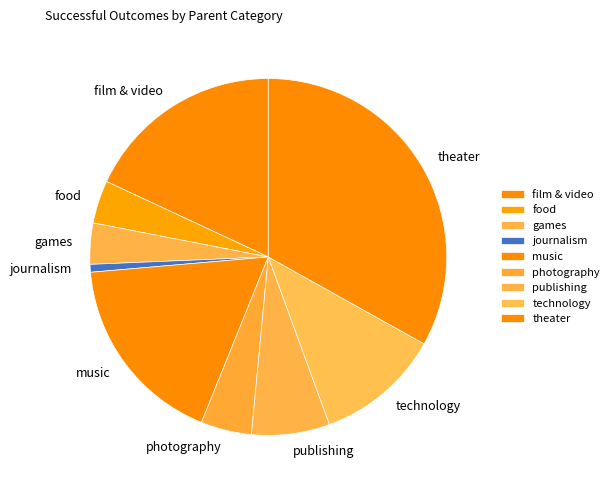

True or false: music accounts for 18% of the total.

True